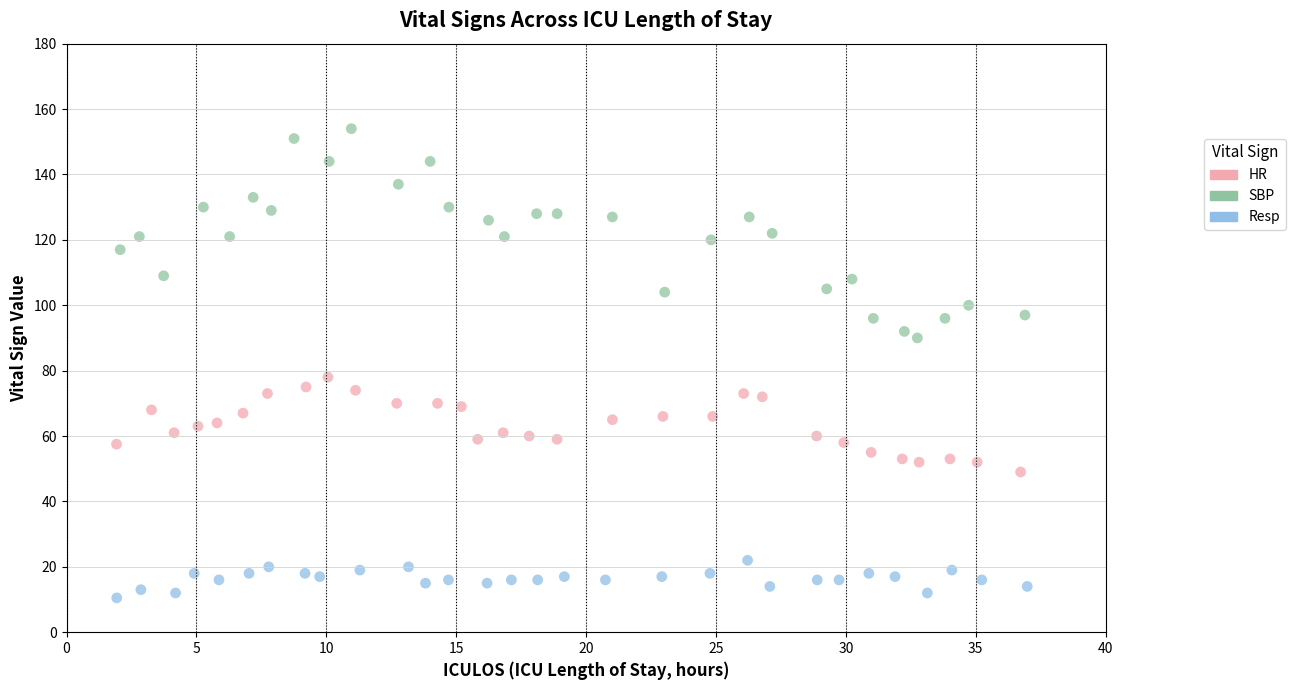

Which series has the largest Y range (max minus min)?

SBP